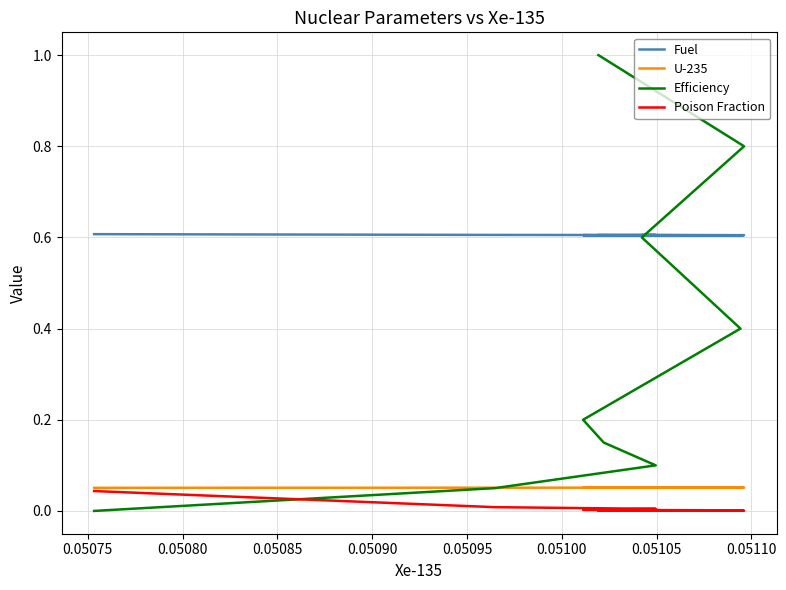

How many distinct data groups are displayed?

4